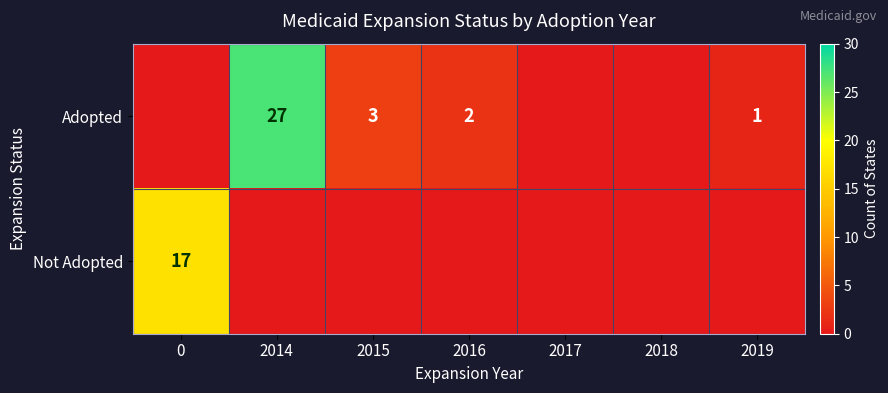

What is the sum of the Adopted values at 2014 and 2015?

30